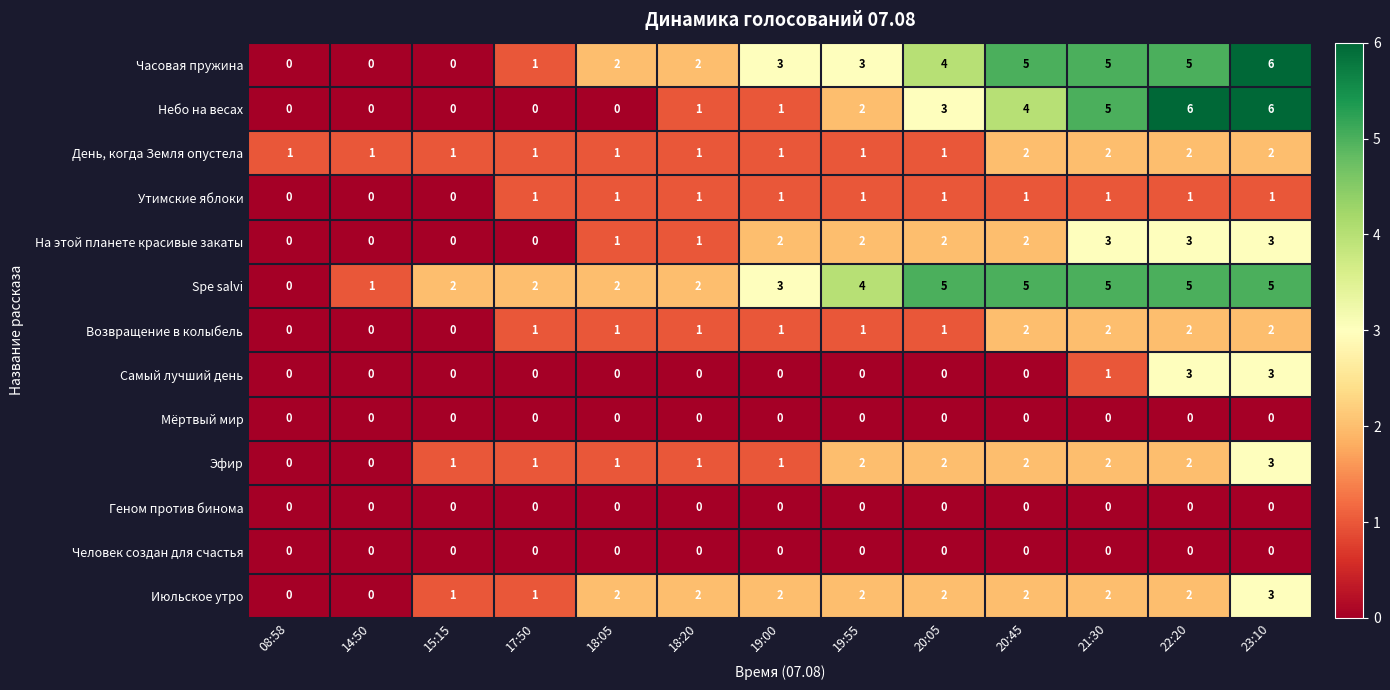

What is the highest value of the Часовая пружина series?

6